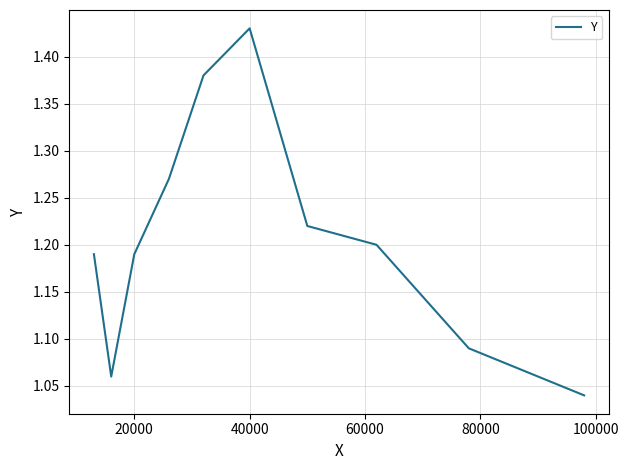

What is the difference between the maximum and minimum values?

0.4